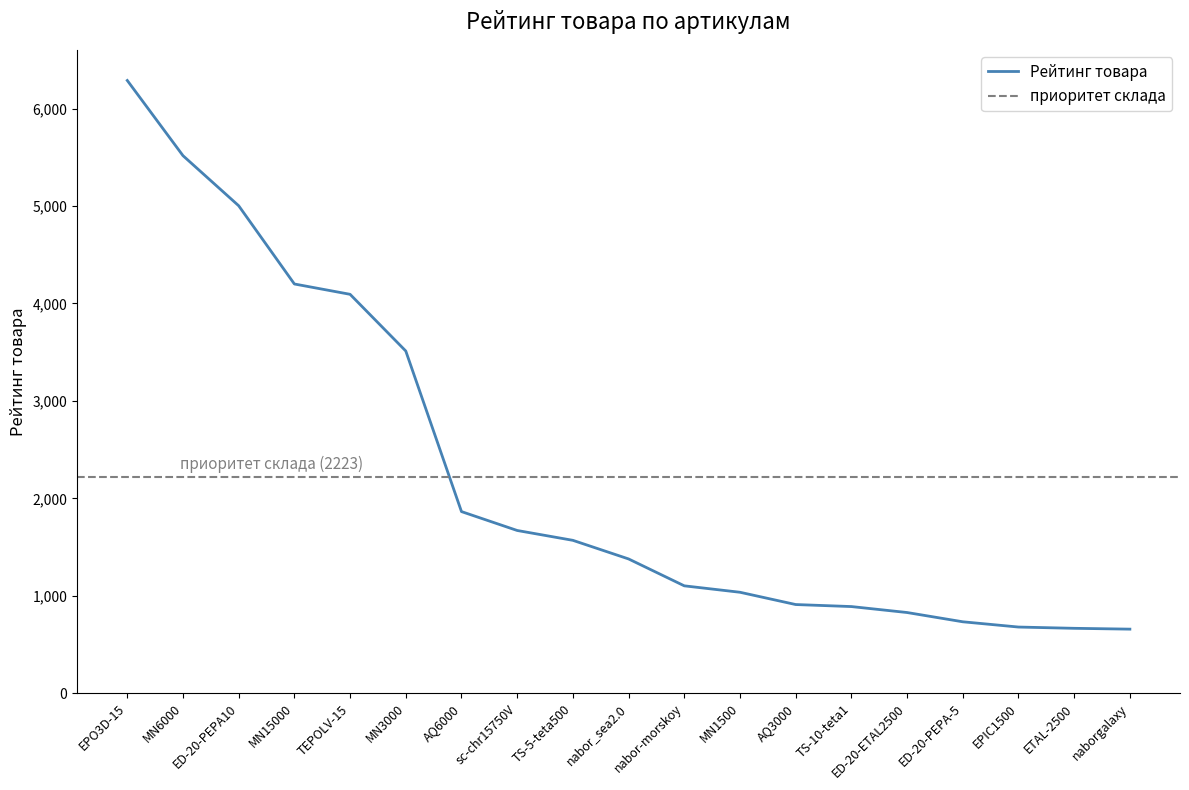

Rank the categories by value from lowest to highest.

naborgalaxy, ETAL-2500, EPIC1500, ED-20-PEPA-5, ED-20-ETAL2500, TS-10-teta1, AQ3000, MN1500, nabor-morskoy, nabor_sea2.0, TS-5-teta500, sc-chr15750V, AQ6000, MN3000, TEPOLV-15, MN15000, ED-20-PEPA10, MN6000, EPO3D-15